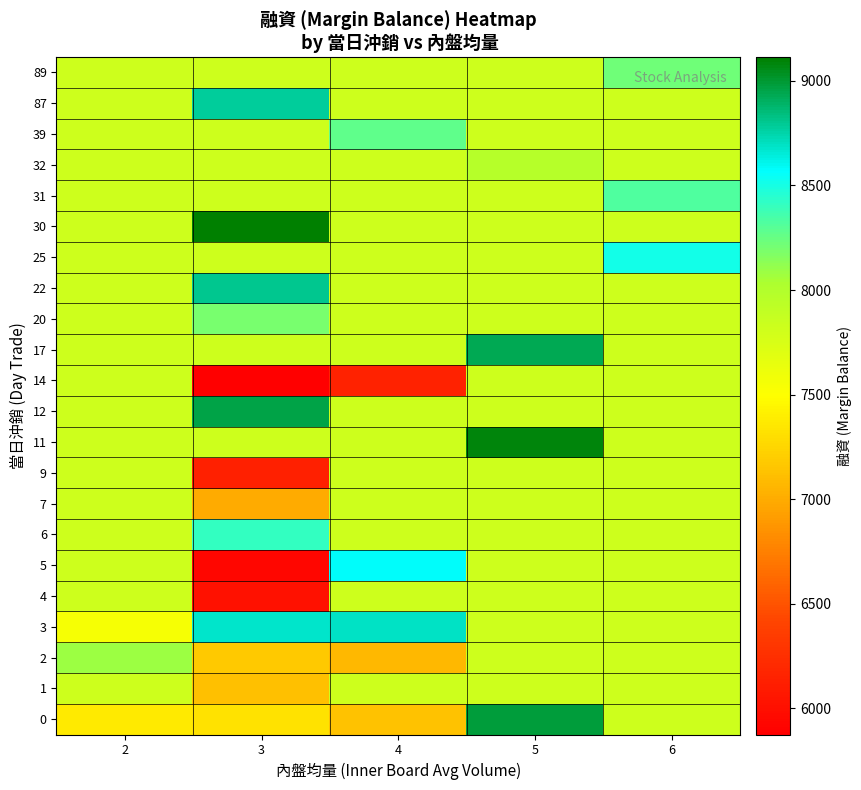

What is the difference between the highest and lowest values at 2?

705.5